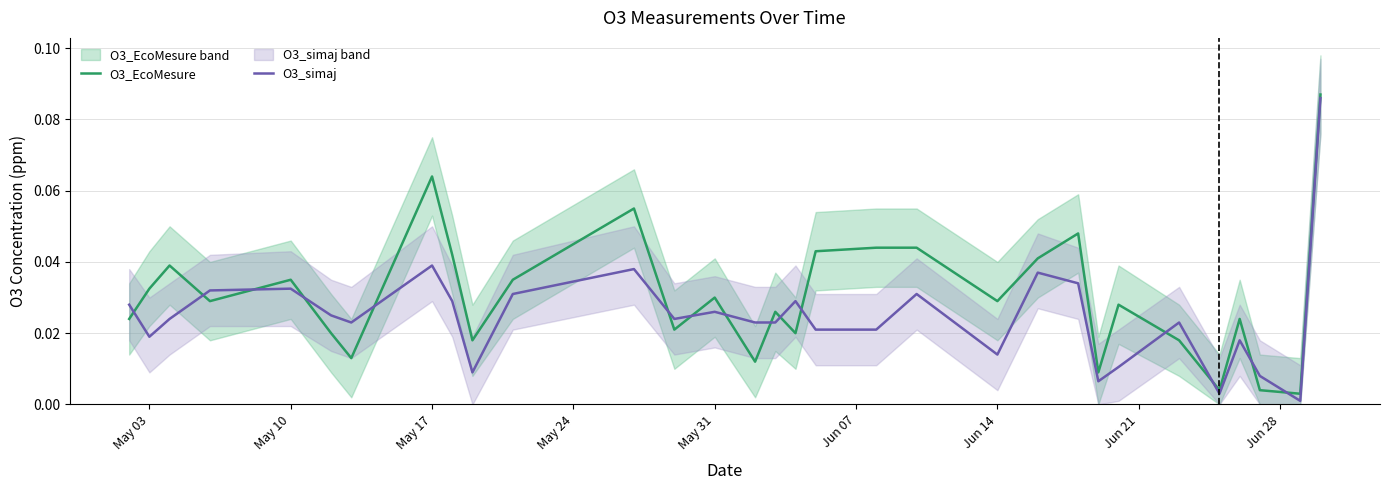

Is it true that O3_simaj equals 0.0 at 17?

False